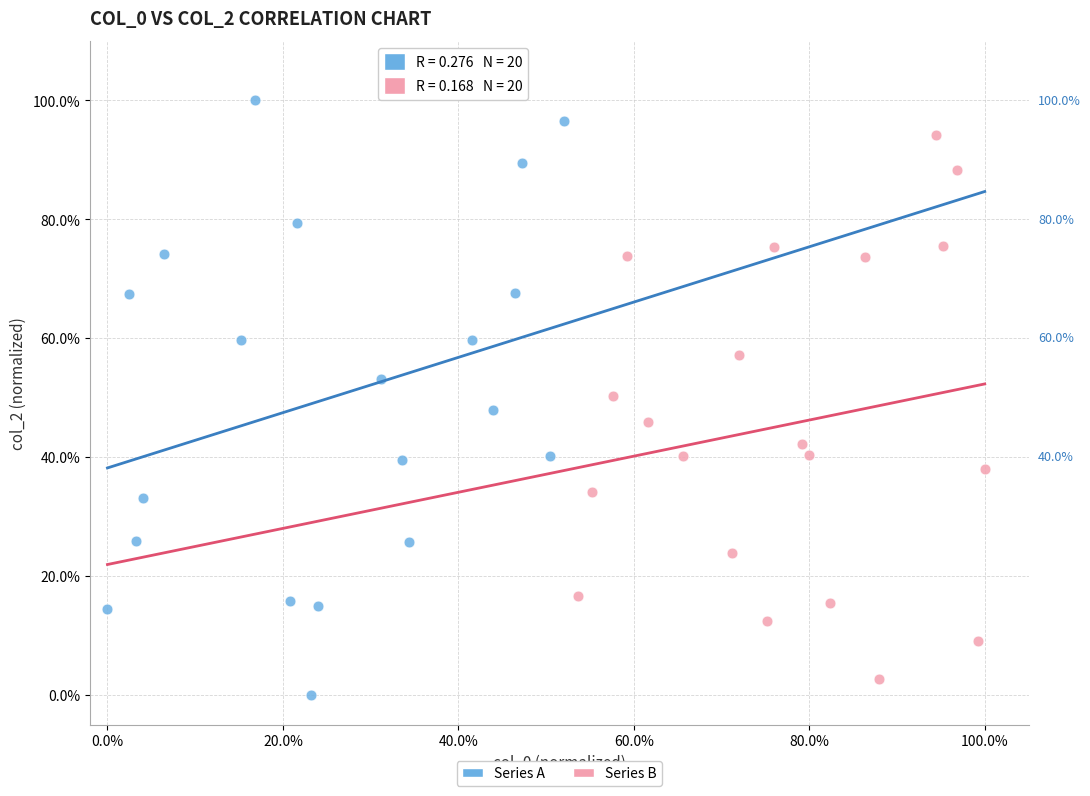

What are all the series names shown in the legend?

Series A, Series B